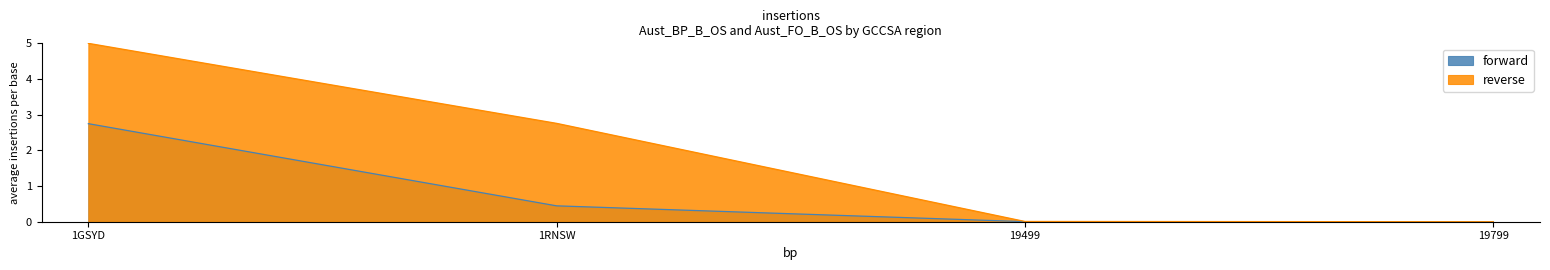

Between 1RNSW and 1GSYD, which is larger?

1GSYD